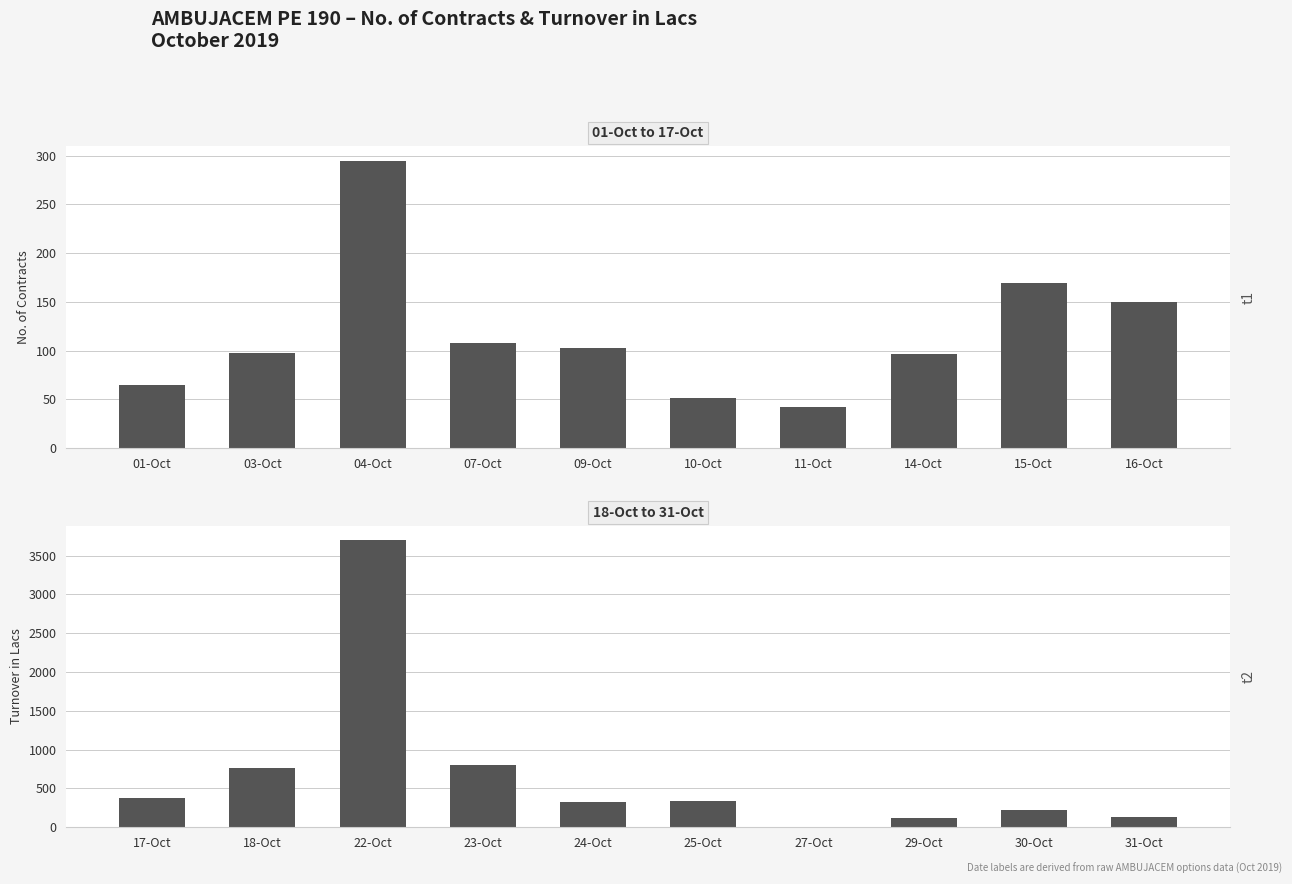

Are the bars grouped side by side (vs. stacked)?

Yes